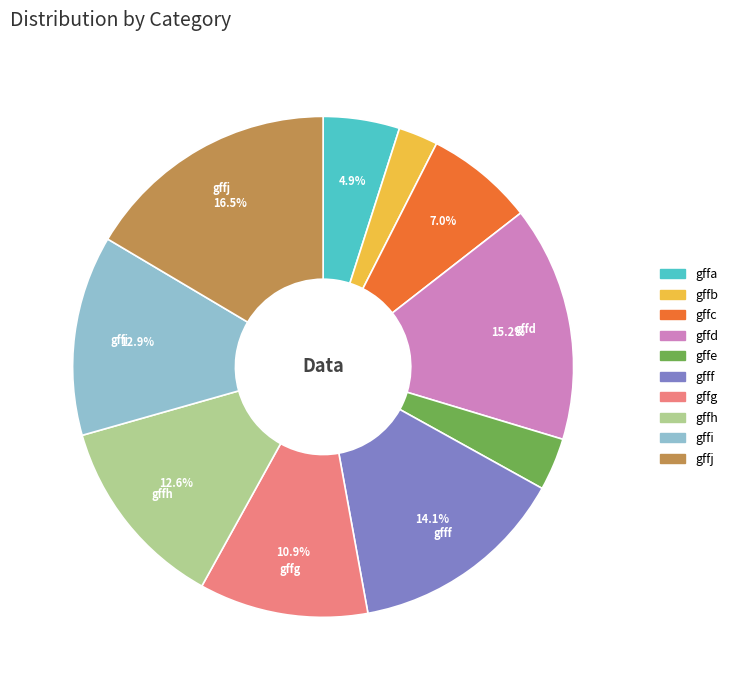

What percentage do gffc and gffg together represent?

17.9%